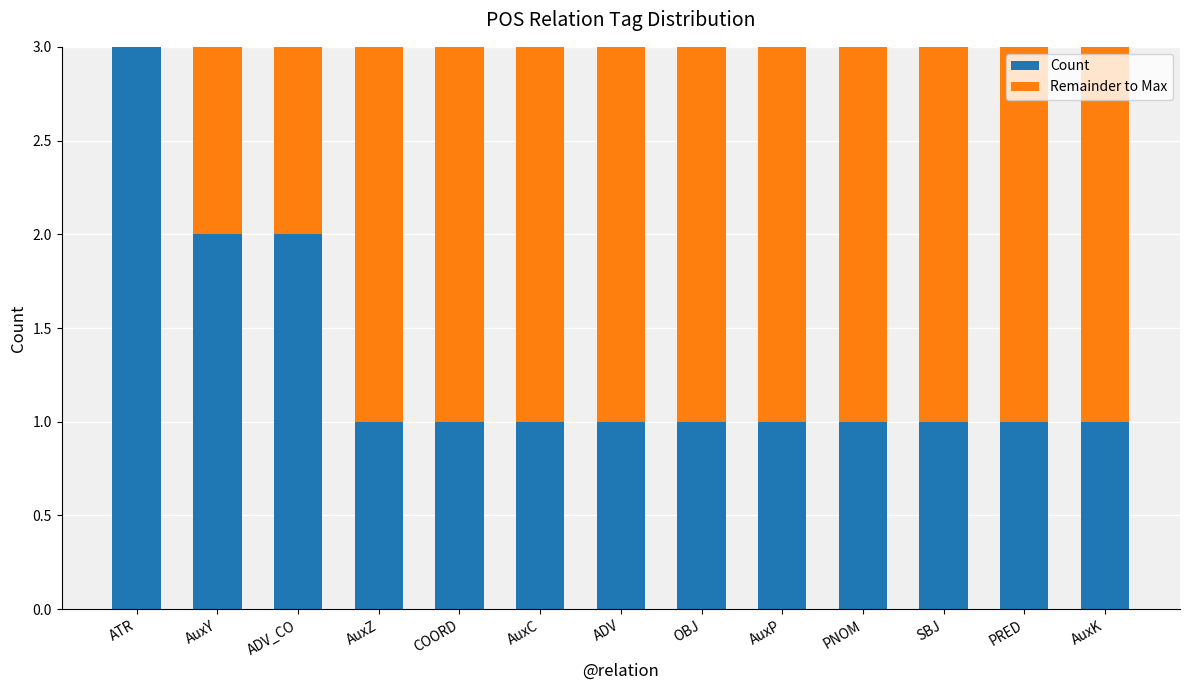

Are the bars grouped side by side (vs. stacked)?

No